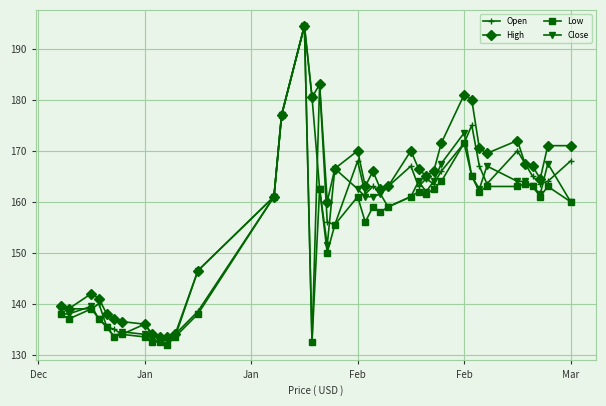

What is the value of the Close point at the 18th from the left?

162.5